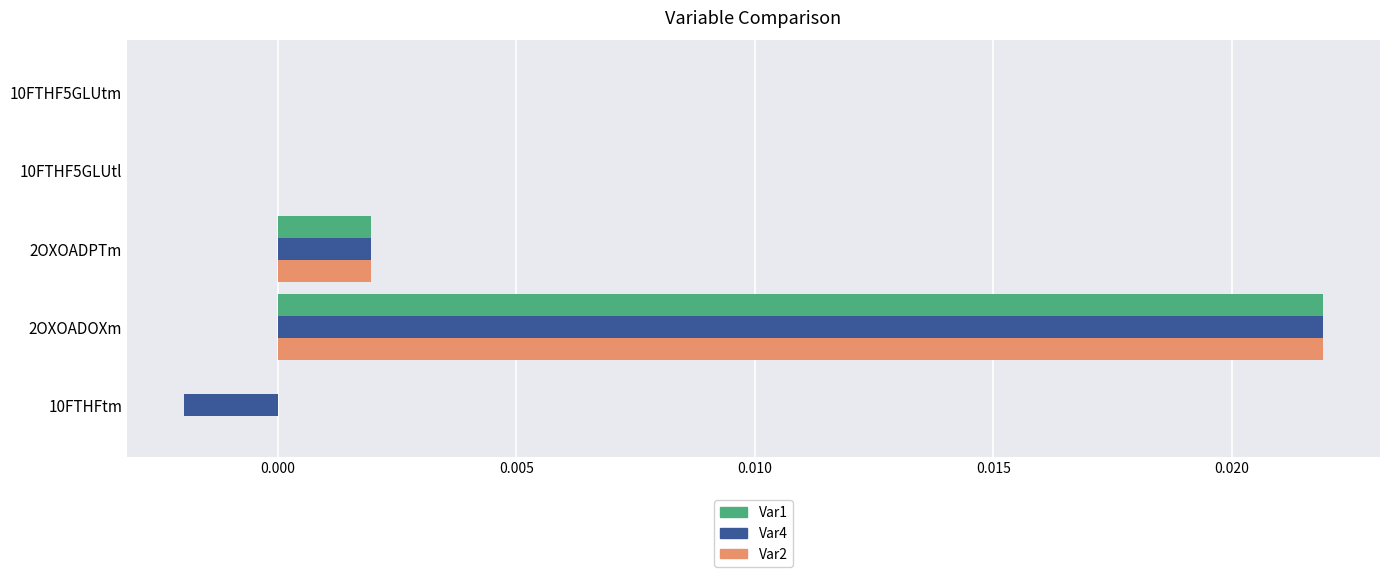

True or false: Var4 has a value of -0.0 at 10FTHFtm.

True